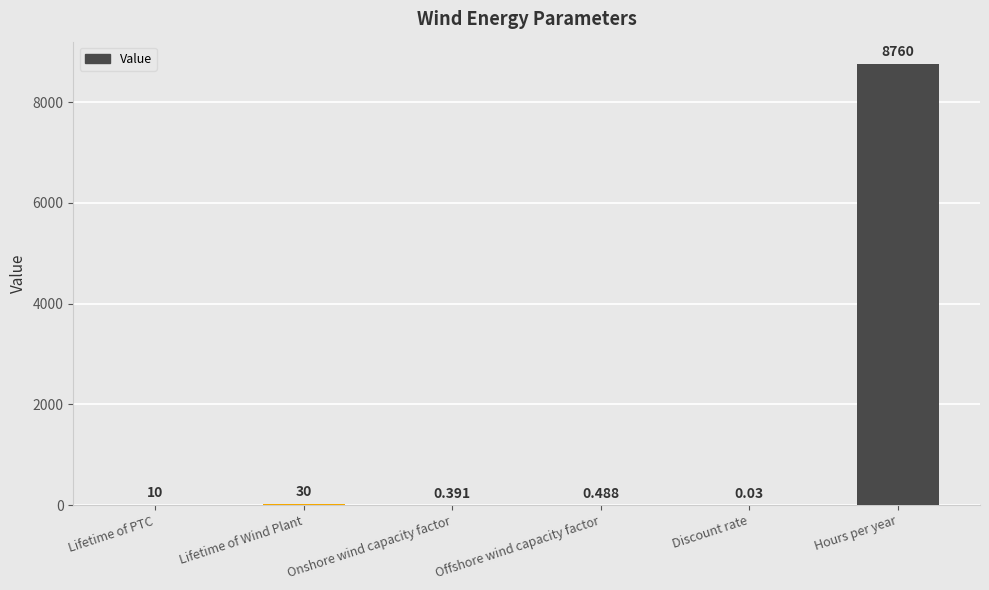

What is the approximate value at Hours per year?

8760.0